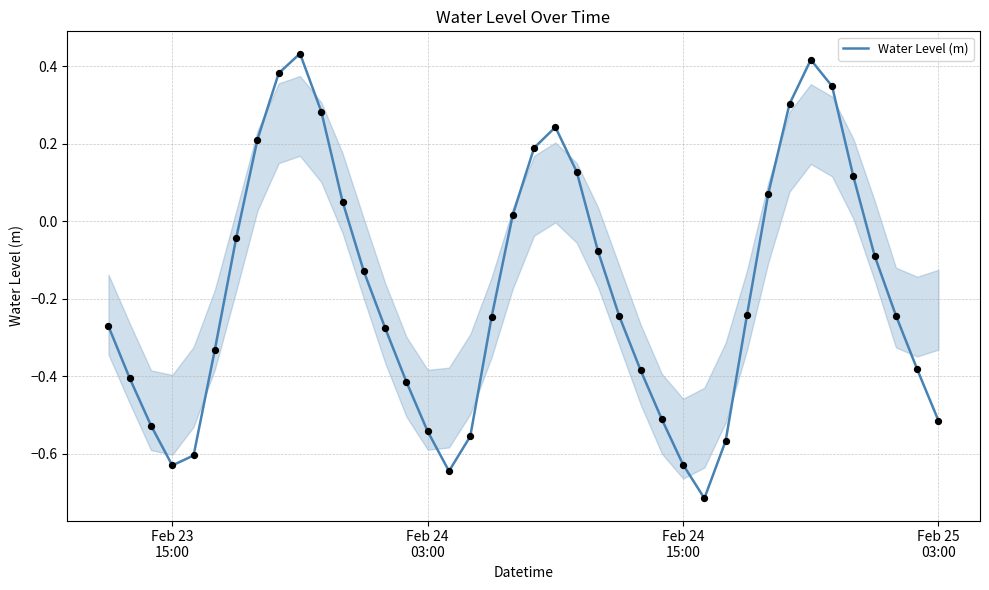

What is the difference between the maximum and minimum values?

1.1